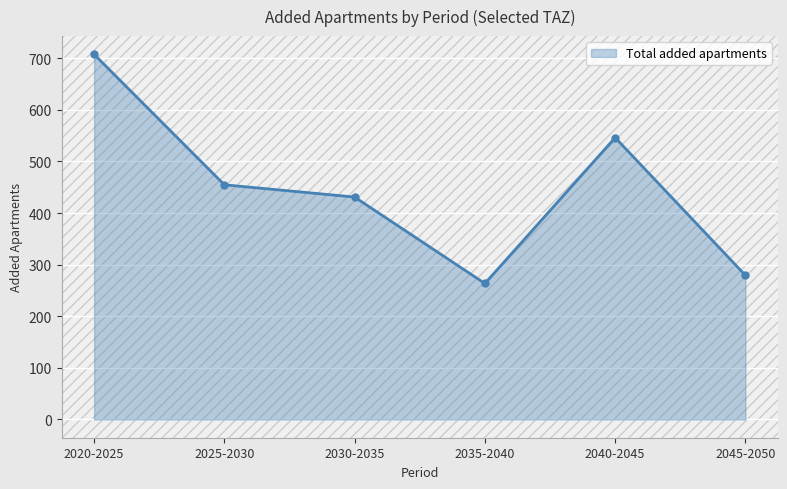

Which has a higher value, 2035-2040 or 2030-2035?

2030-2035